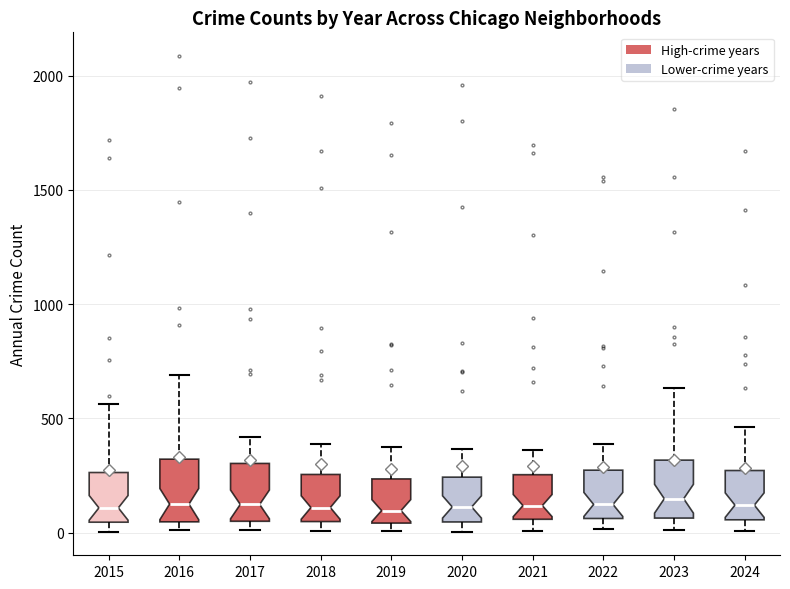

Reading left to right, transcribe this box plot: for each box, give where its median line is, the range the box spans, and where its two whiskers end, as read against the y-axis. The values are not printed on the chart, so give them approximately, as read against the axis.

2015: median 100, box 50 to 250, whiskers 0 to 550
2016: median 150, box 50 to 300, whiskers 0 to 700
2017: median 100, box 50 to 300, whiskers 0 to 400
2018: median 100, box 50 to 250, whiskers 0 to 400
2019: median 100, box 50 to 250, whiskers 0 to 400
2020: median 100, box 50 to 250, whiskers 0 to 350
2021: median 100, box 50 to 250, whiskers 0 to 350
2022: median 100, box 50 to 250, whiskers 0 to 400
2023: median 150, box 50 to 300, whiskers 0 to 650
2024: median 100, box 50 to 250, whiskers 0 to 450